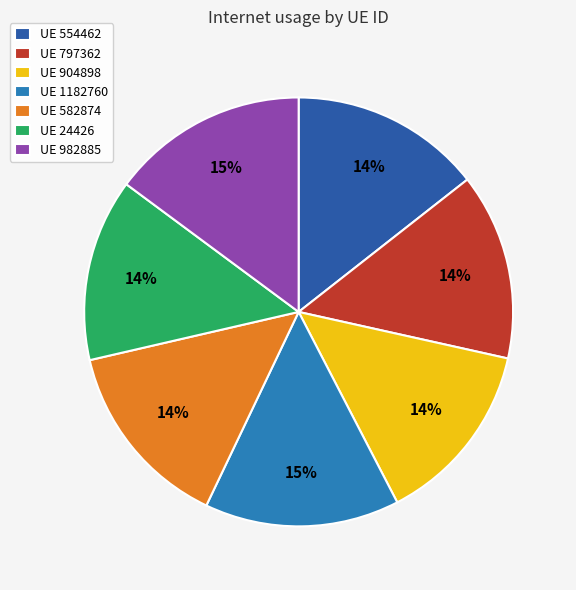

True or false: UE 904898 accounts for 14% of the total.

True